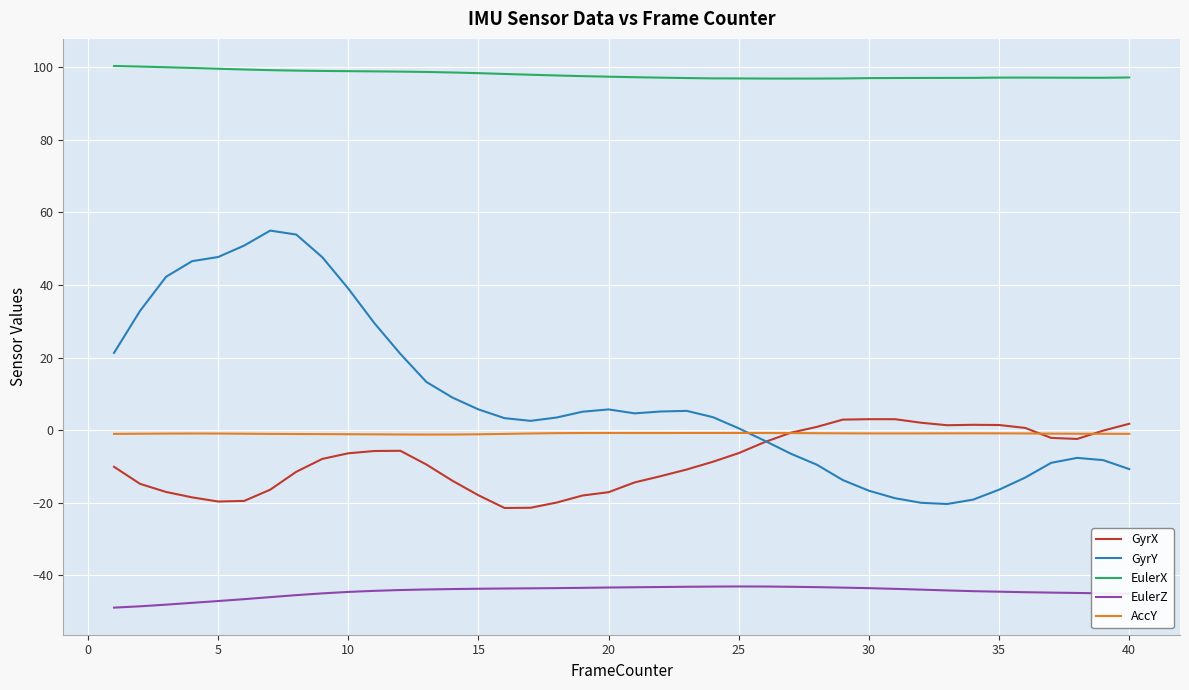

At how many categories does at least one series exceed 46?

40